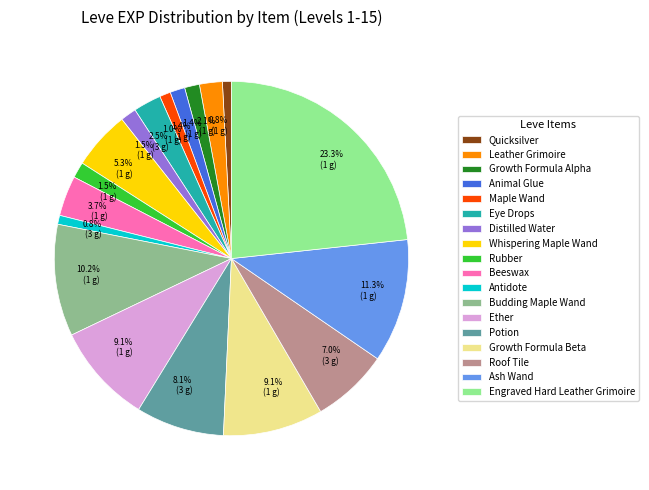

Is there a majority slice in this chart?

No